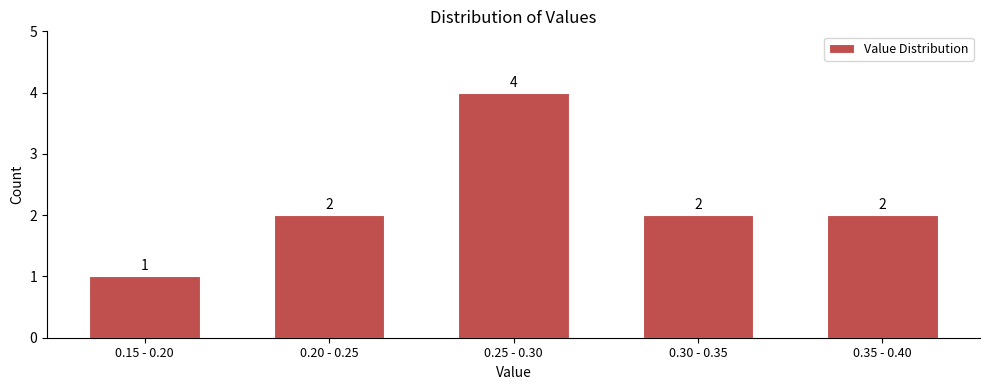

Reading left to right, what are all the values shown in this chart?

0.15 - 0.20=1	0.20 - 0.25=2	0.25 - 0.30=4	0.30 - 0.35=2	0.35 - 0.40=2